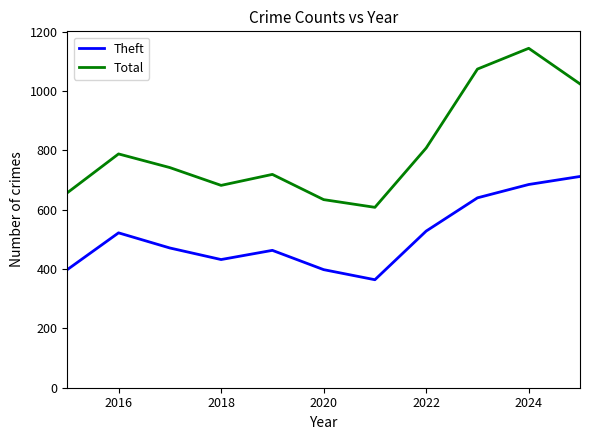

Which series has the largest range (max minus min)?

Total